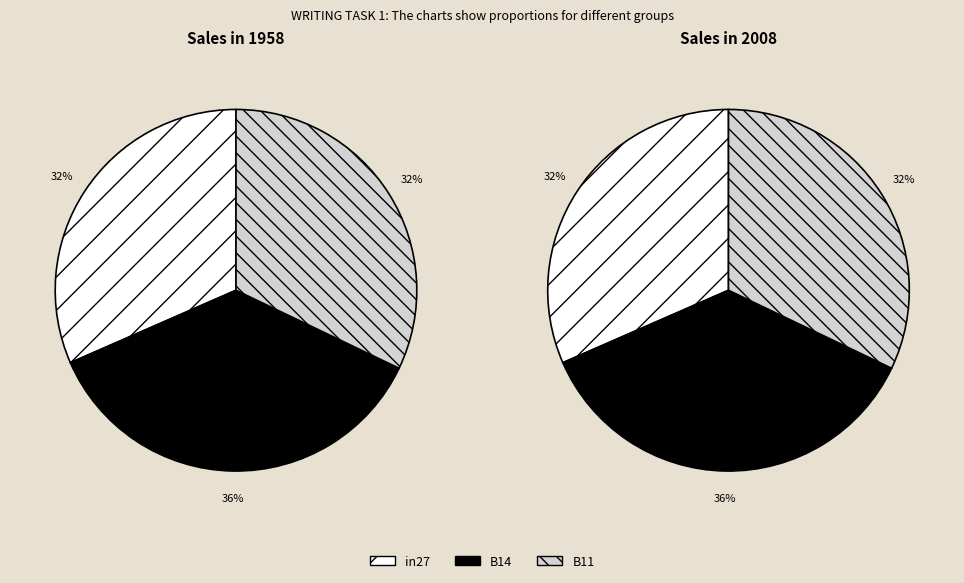

Is the sum of B14 and B11 greater than half?

Yes